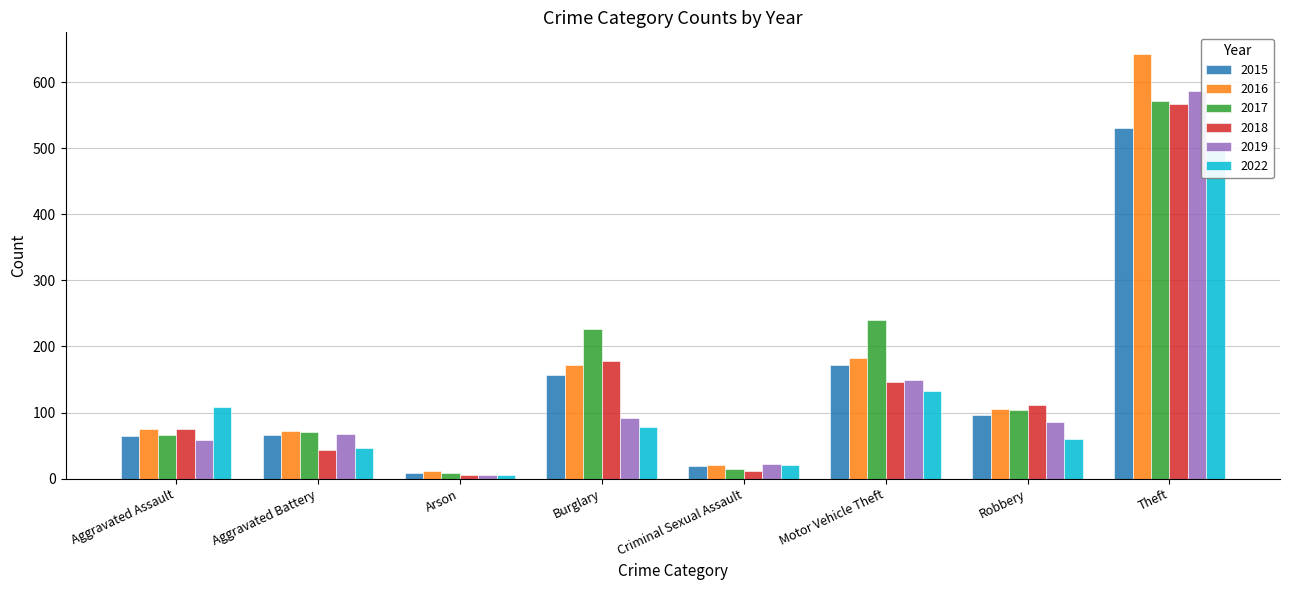

At which category is the sum across all series the highest?

Theft